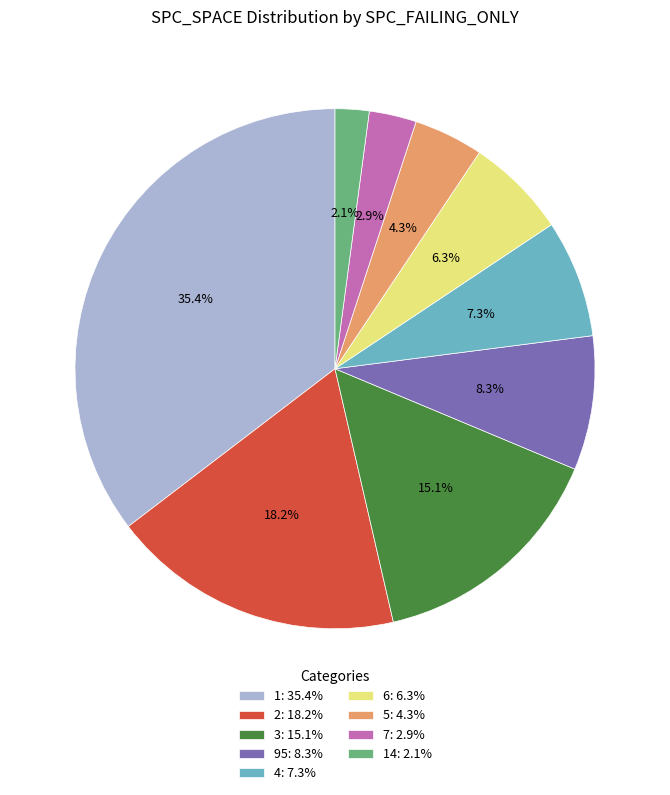

Which slice is the smallest?

14: 2.1%